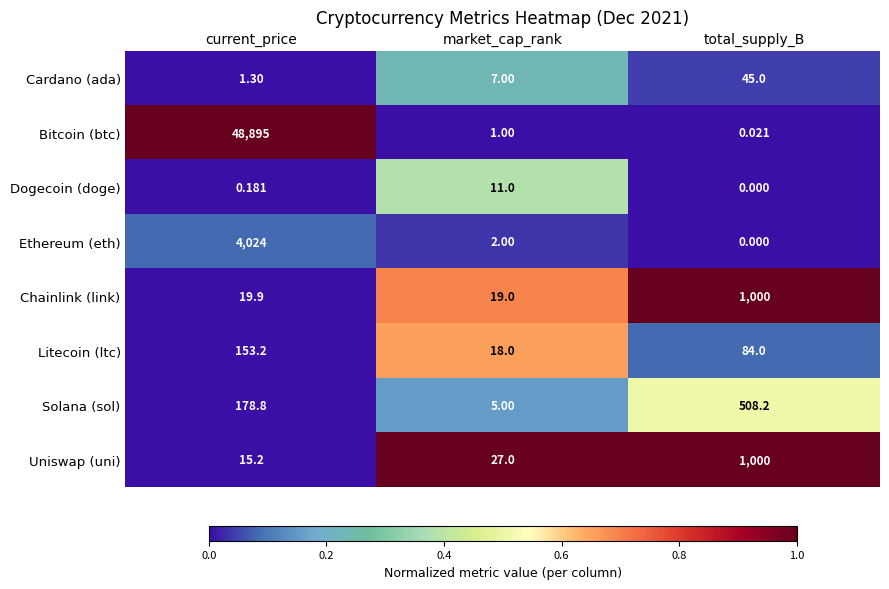

Where does the Solana (sol) series first go above 178?

current_price